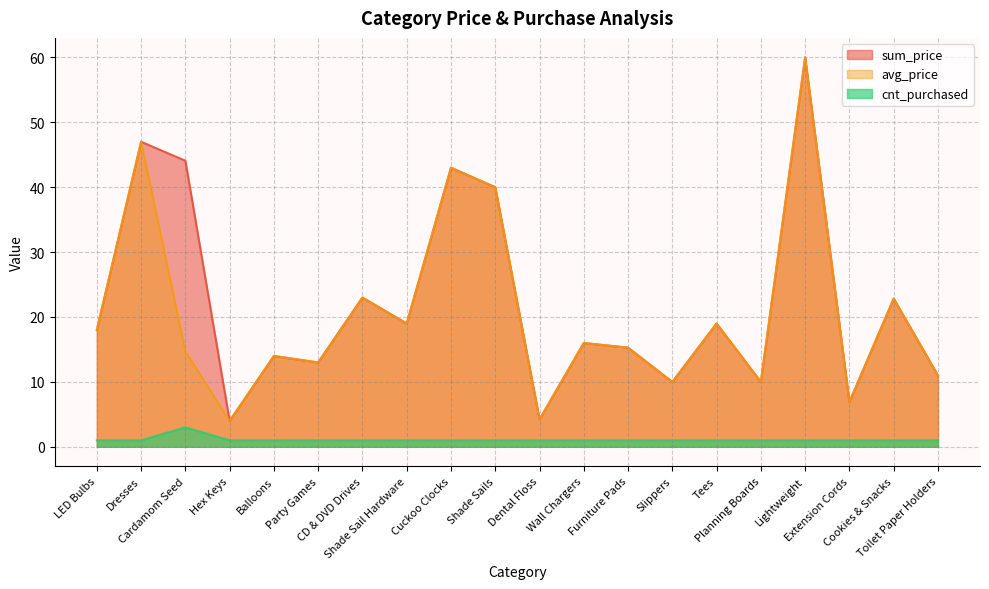

Where does the avg_price series first go above 15?

LED Bulbs